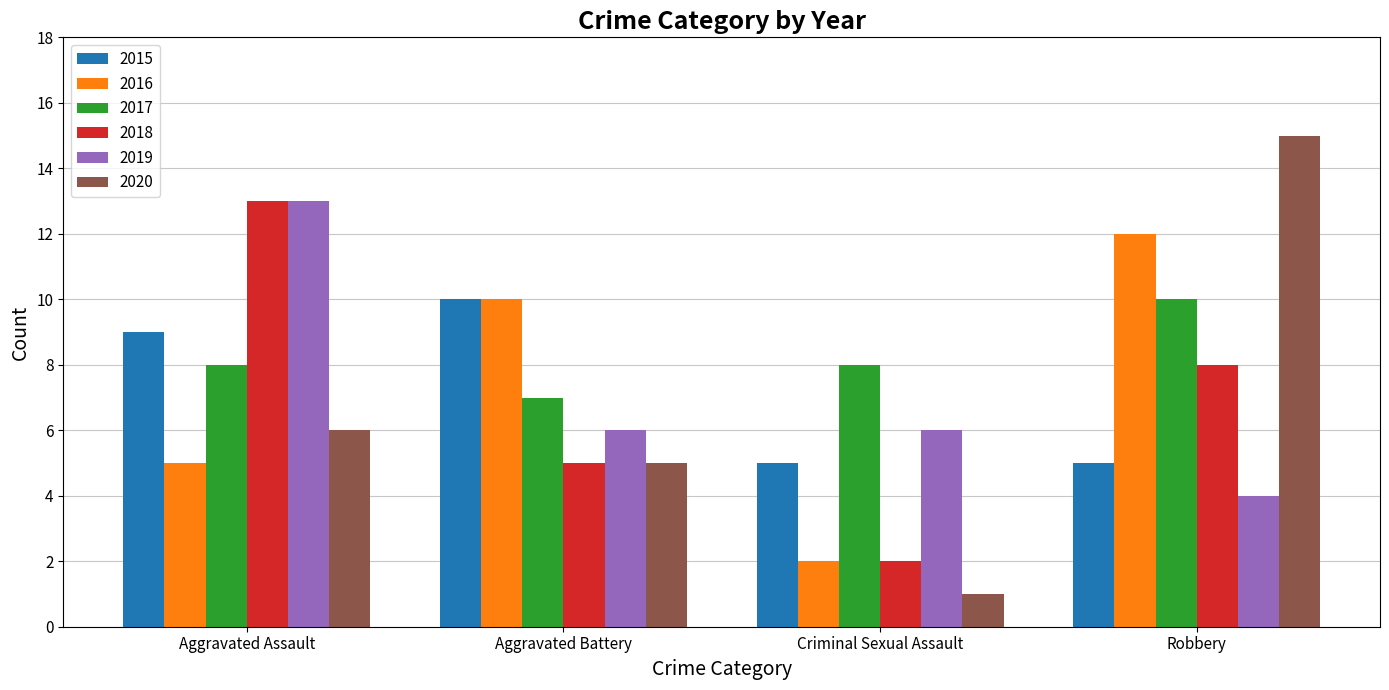

How many 2015 values are between 5 and 10?

4